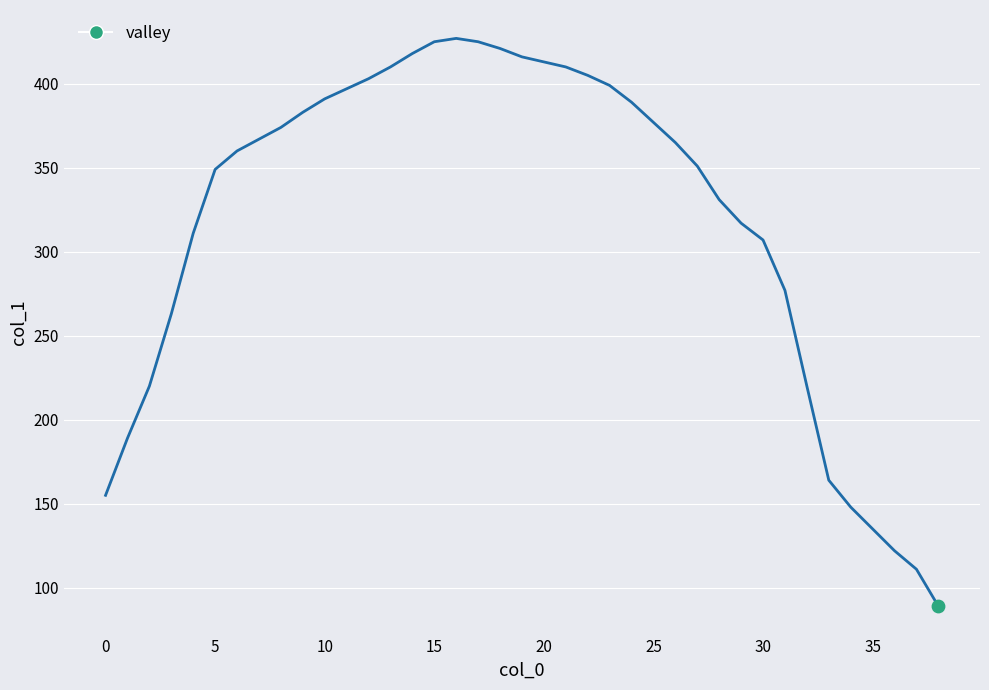

What is the maximum value shown in the chart?

427